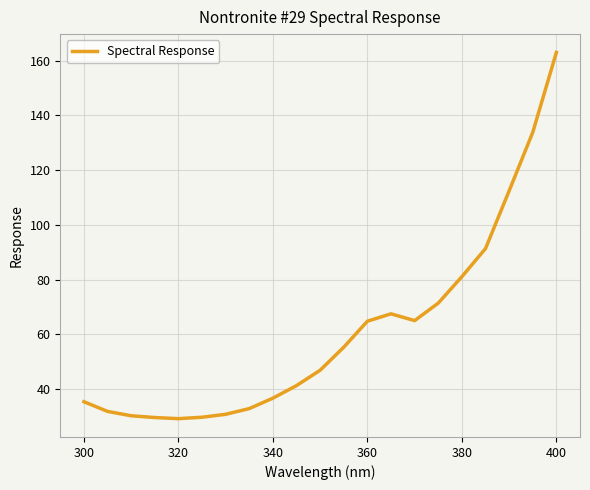

What is the difference between the maximum and minimum values?

133.8